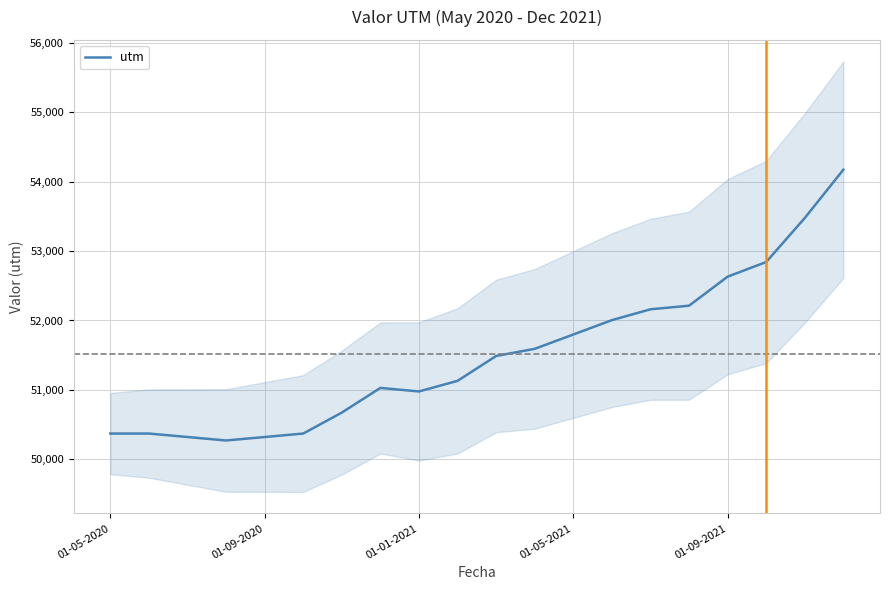

How many values exceed 51489?

9